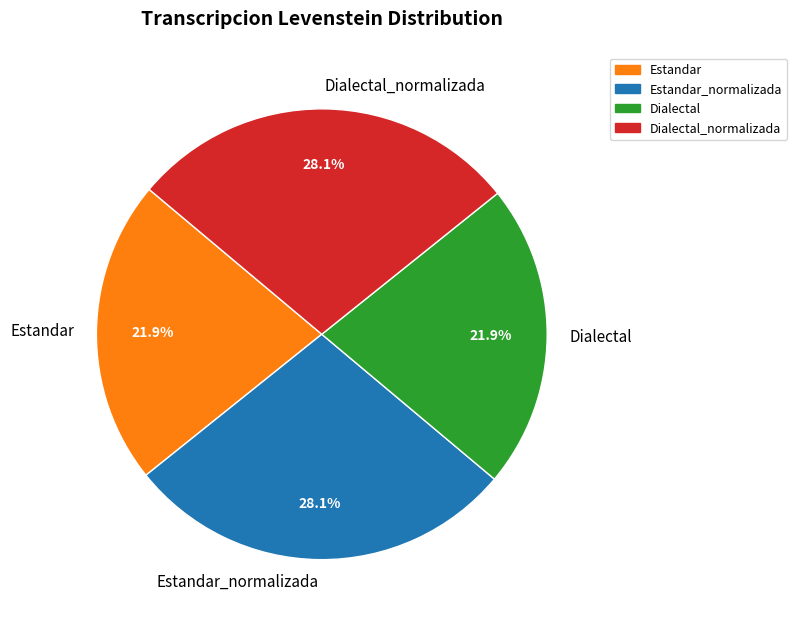

To the nearest percent, what portion does Estandar_normalizada represent?

28%